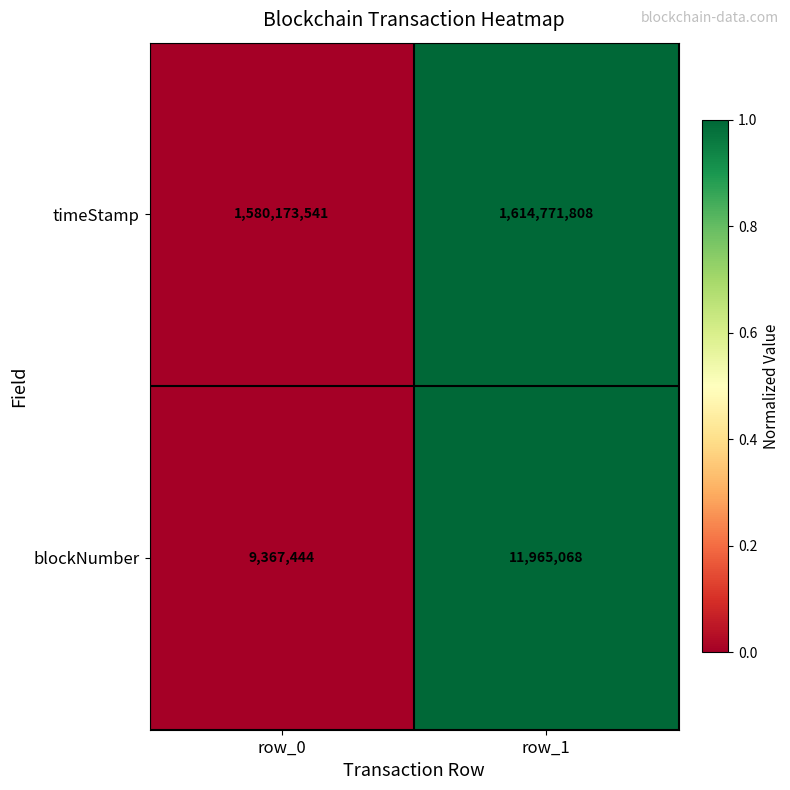

Which label corresponds to the smallest value in the chart?

row_0